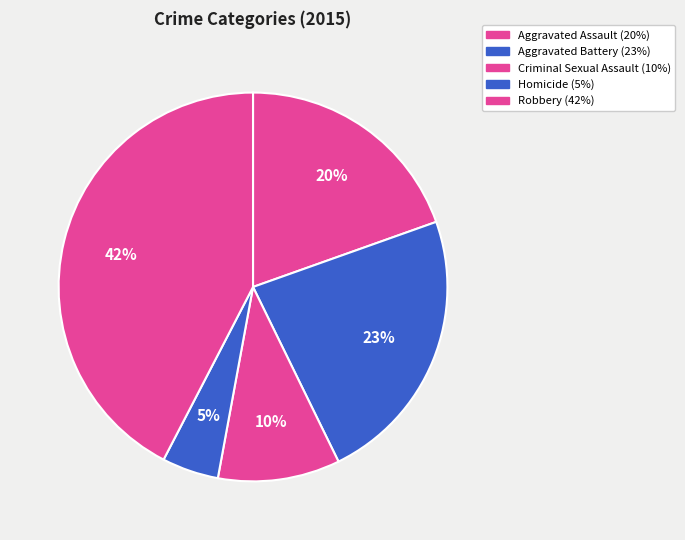

What percentage is the Criminal Sexual Assault slice, to the nearest percent?

10%